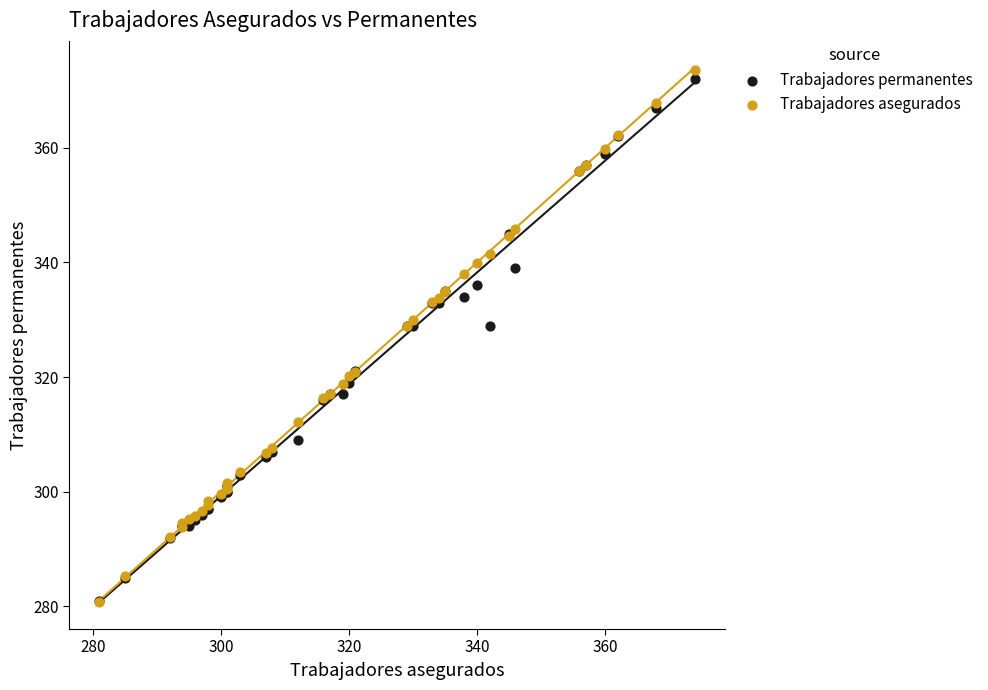

What are all the series names shown in the legend?

Trabajadores permanentes, Trabajadores asegurados